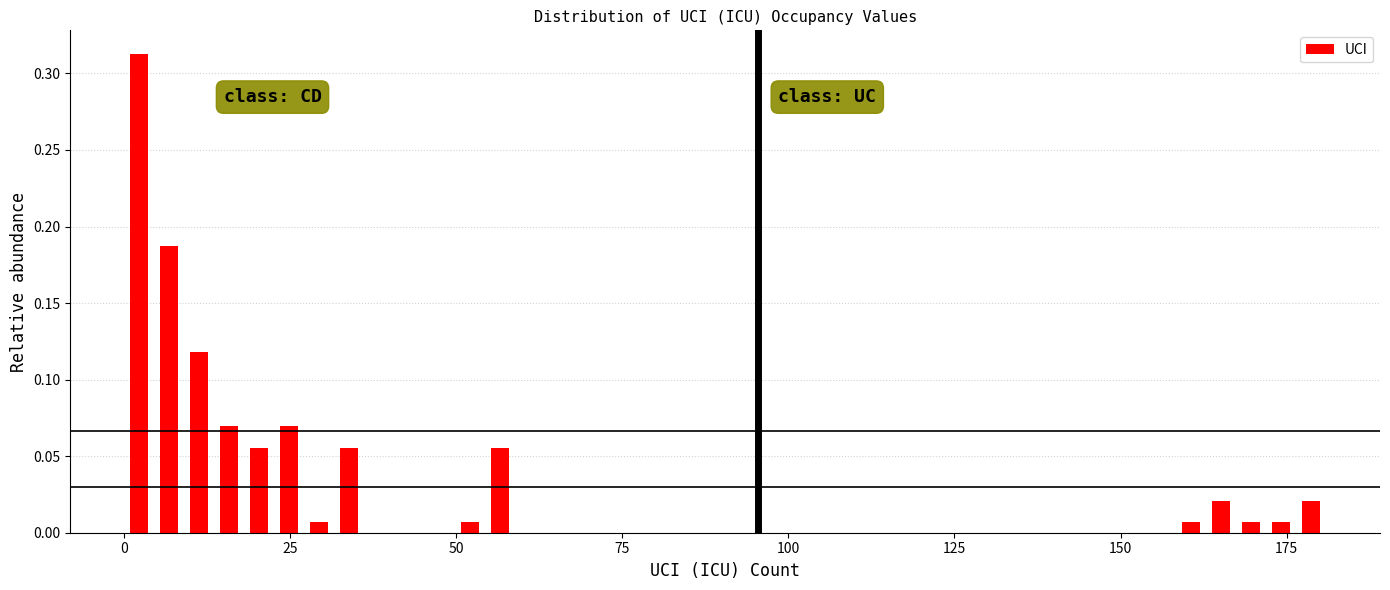

Read against the x-axis, roughly where is the centre of the tallest bar?

0